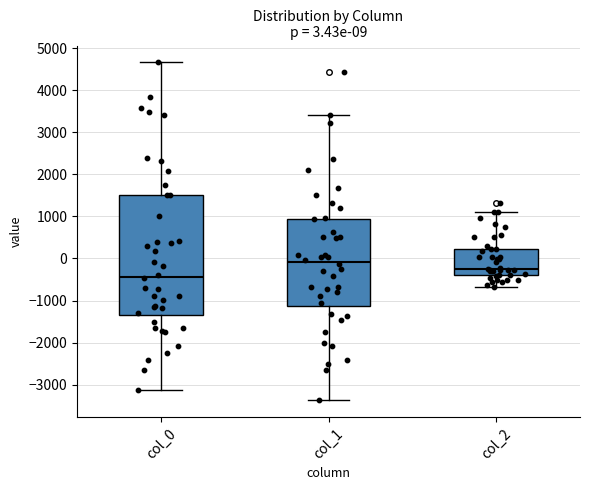

Which box is the tallest, from its lower edge to its upper edge?

col_0